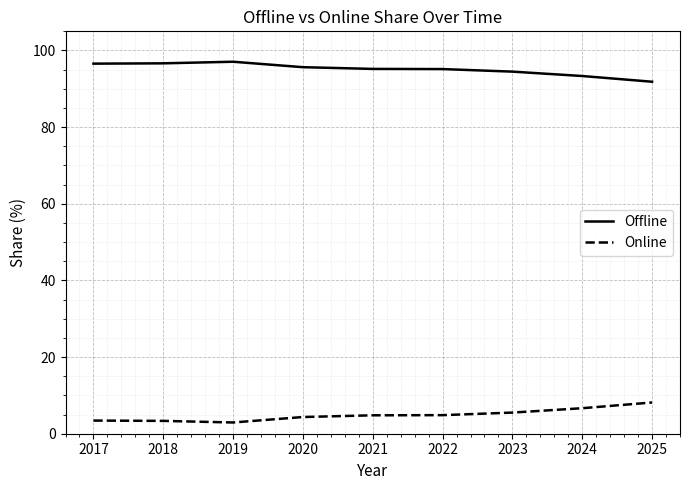

Rank the series by their maximum value, from highest to lowest.

Offline, Online